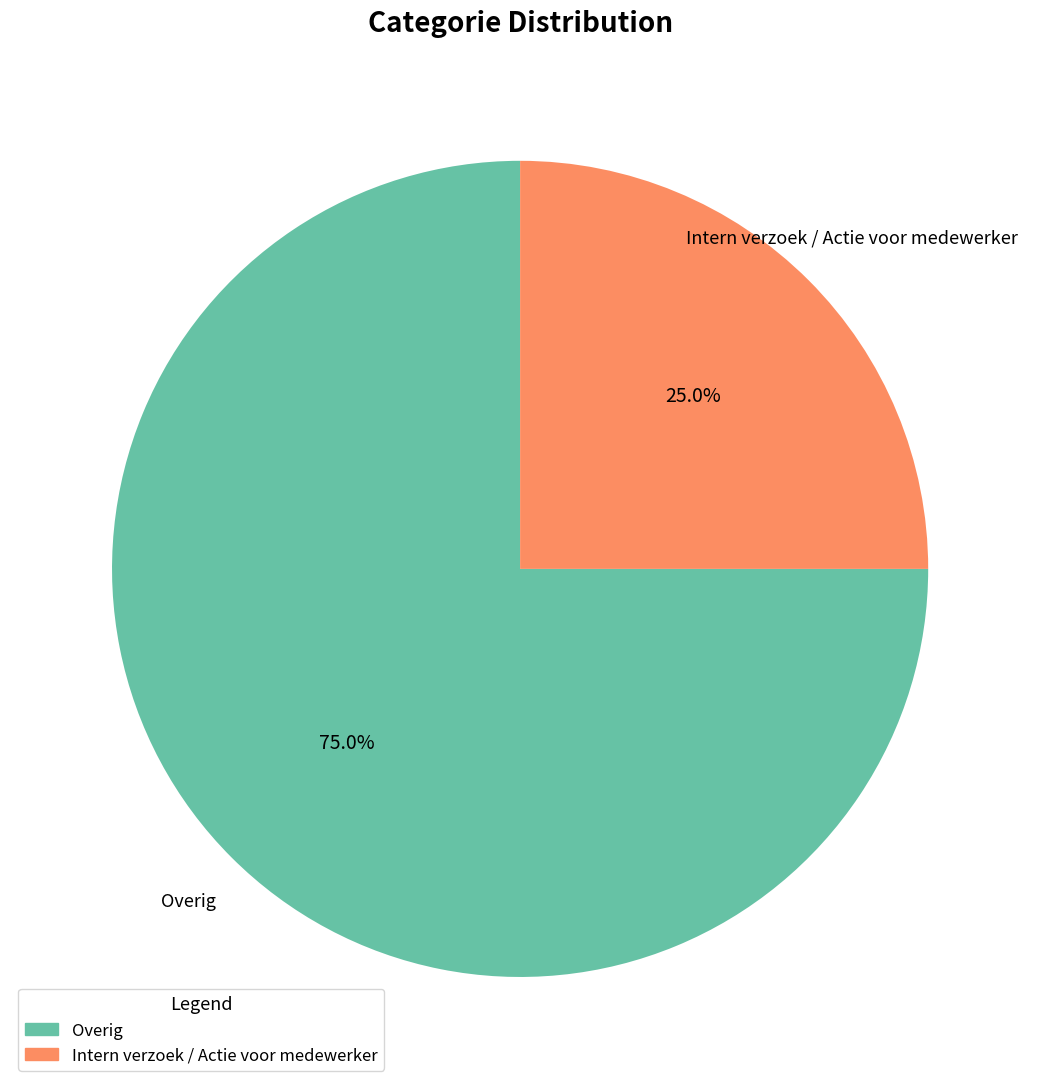

To the nearest percent, what percentage of the pie is Overig?

75%